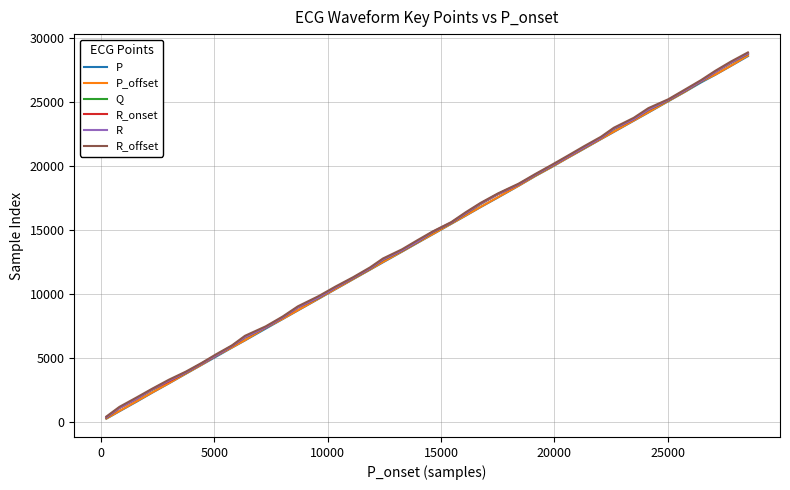

What is the maximum value shown in the chart?

28849